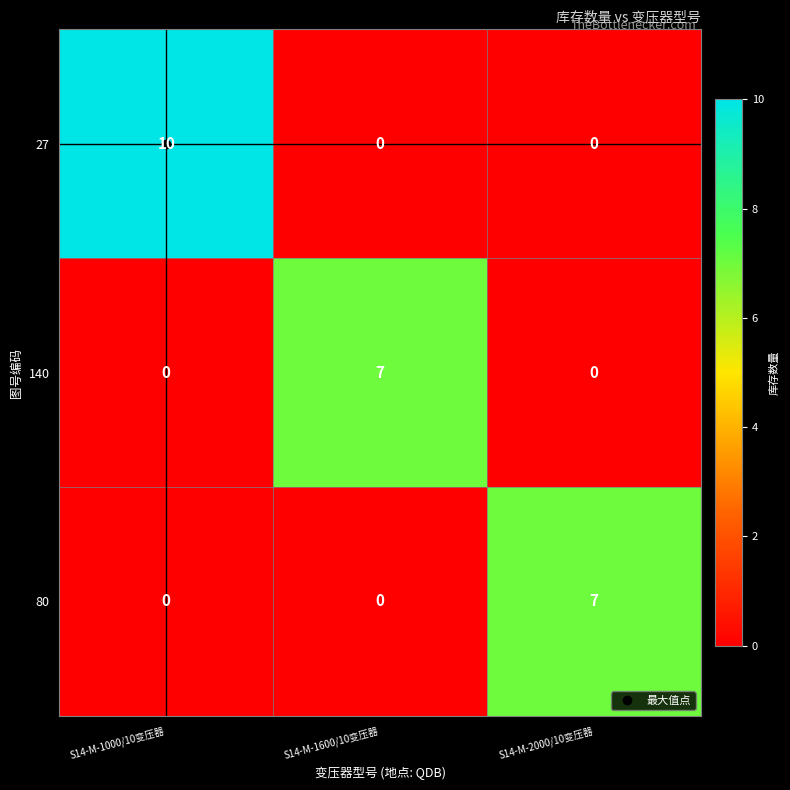

What is the sum of all 80 values?

7